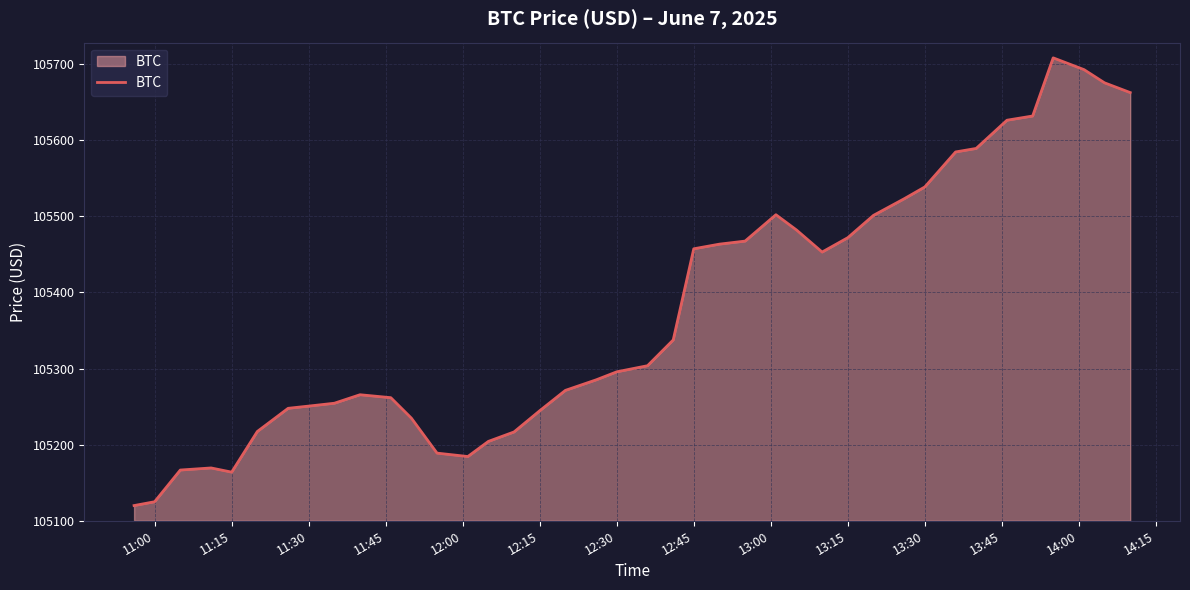

What is the greatest value displayed?

105708.4